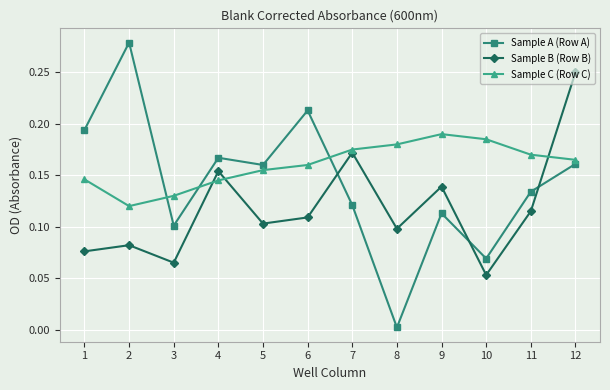

Which series has the widest spread of values?

Sample A (Row A)